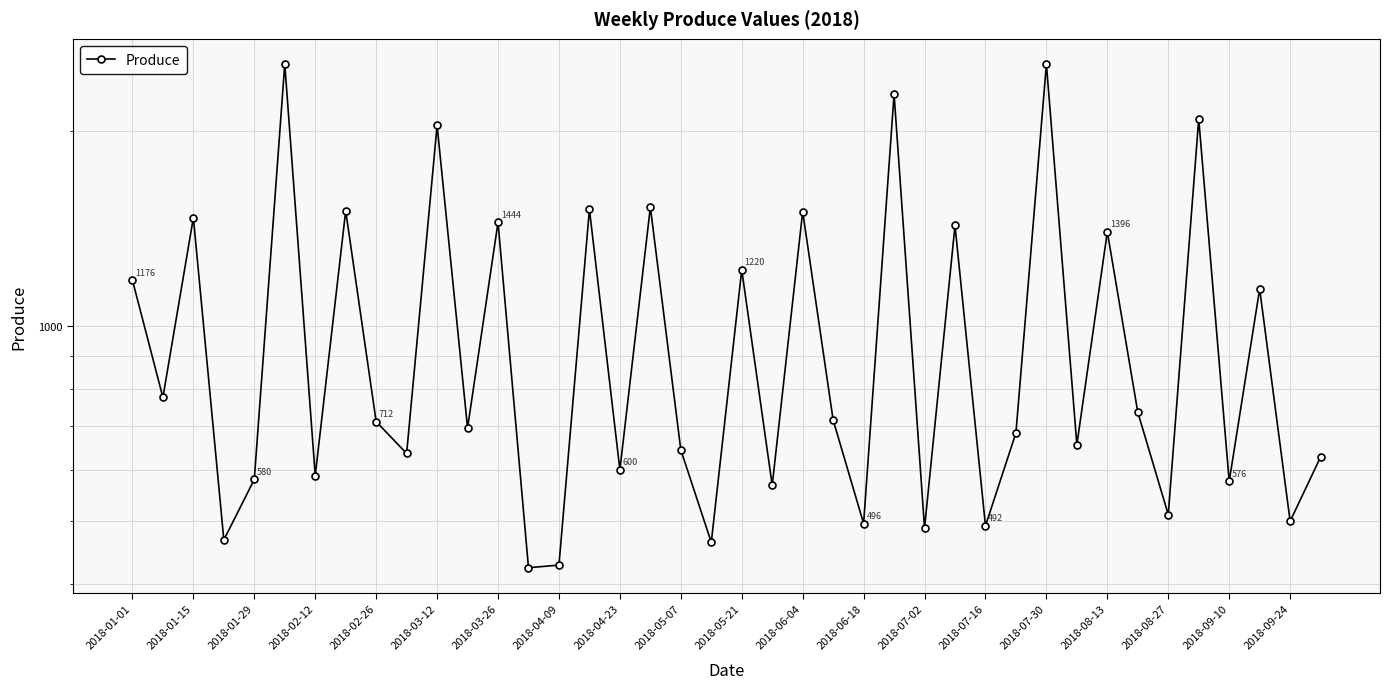

Reading left to right, transcribe all the data shown in this chart.

1176	776	1468	468	580	2532	588	1504	712	636	2036	696	1444	424	428	1512	600	1524	644	464	1220	568	1500	716	496	2276	488	1428	492	684	2532	656	1396	736	512	2084	576	1140	500	628